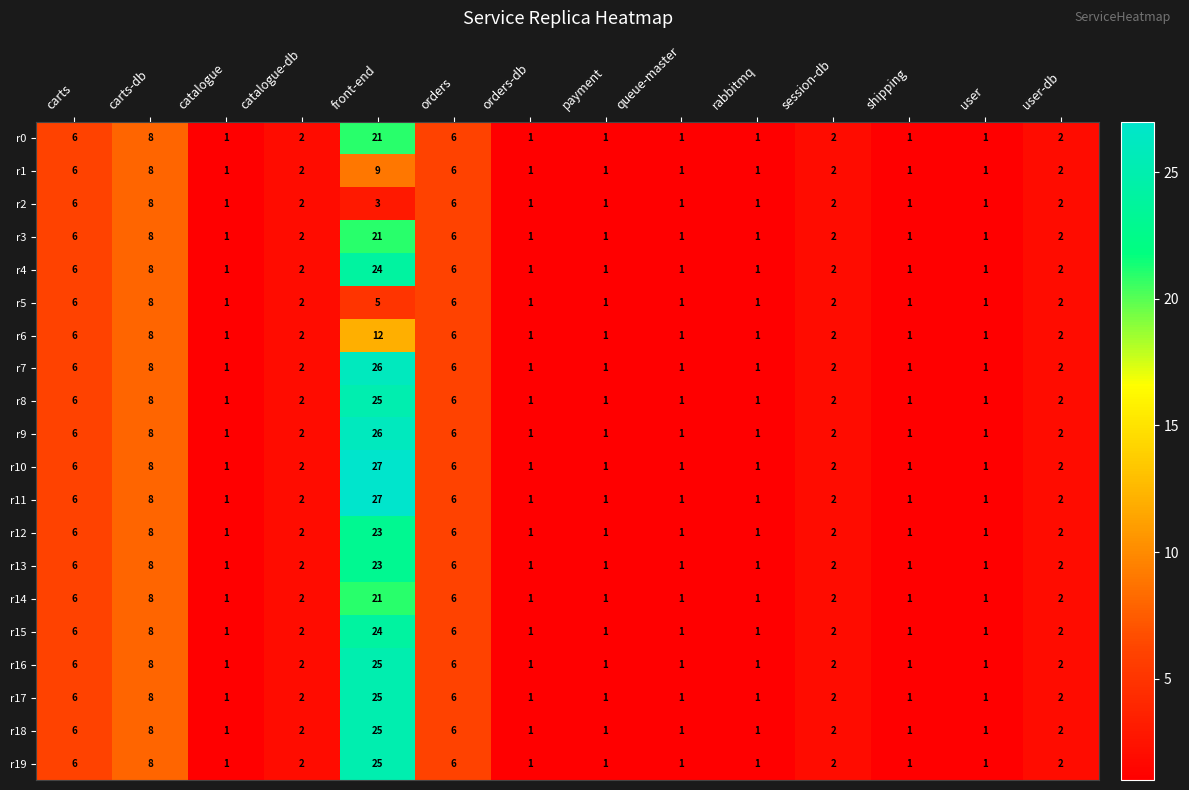

Count the number of categories in the chart.

14